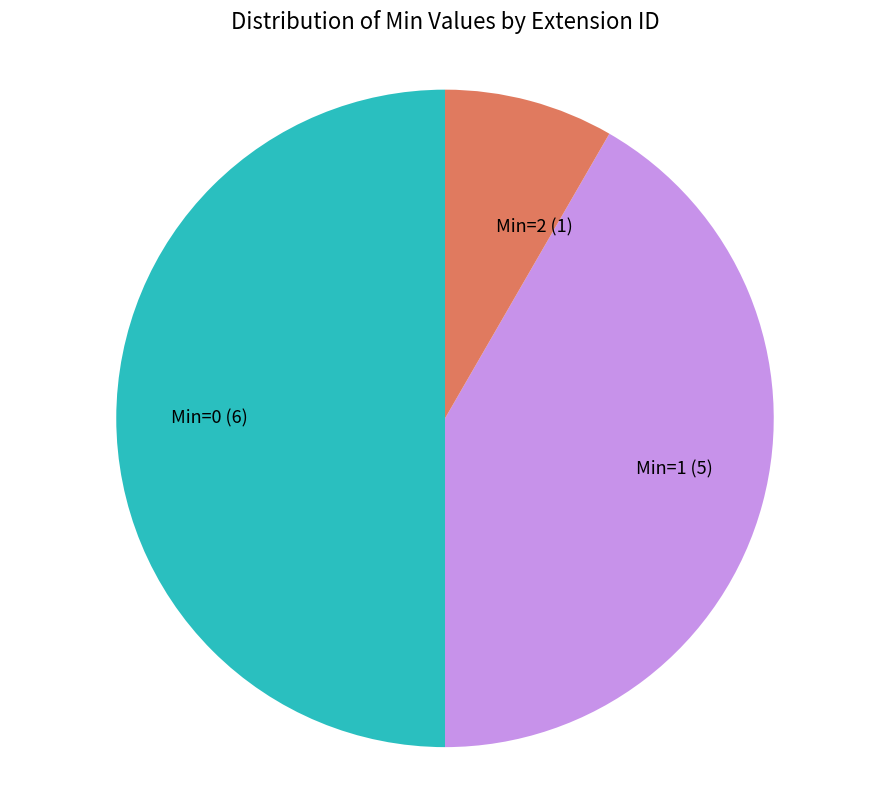

Does Min=2 account for over 50% of the chart?

No